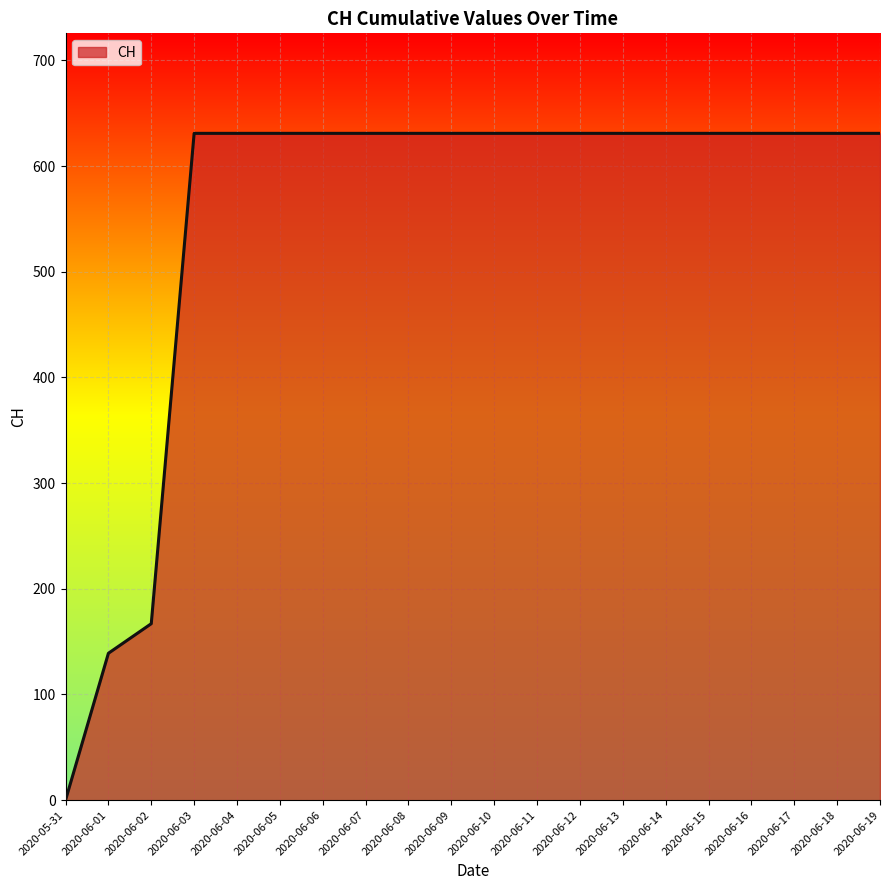

What is the difference between the maximum and minimum values?

631